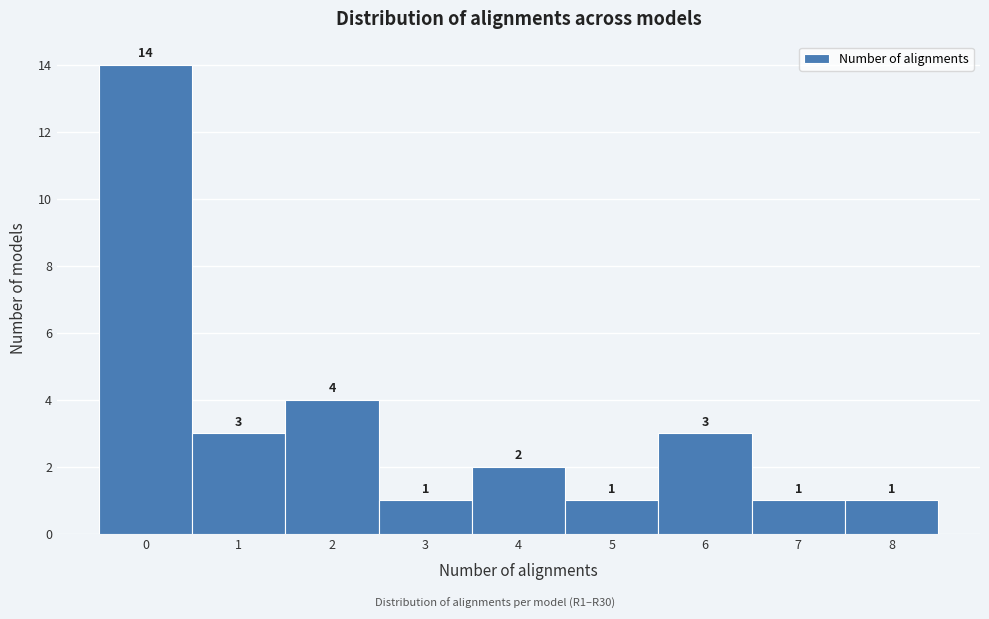

Which range on the x-axis has the tallest bar?

-0.5 to 0.5